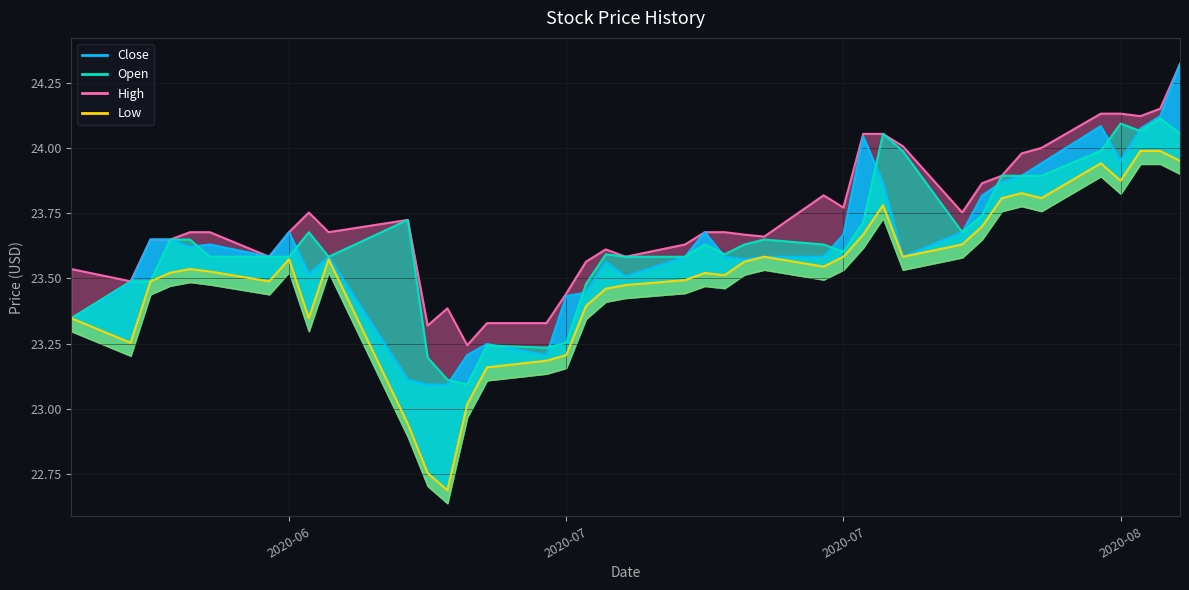

True or false: Open and High cross at least once.

False